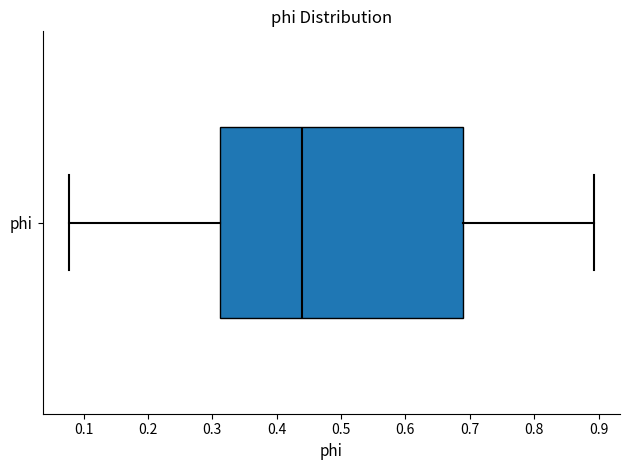

Read this box plot against the x-axis: the position of the median line, the range covered by the box, and the ends of both whiskers. The values are not printed on the chart, so give them approximately, as read against the axis.

median 0.44, box 0.31 to 0.69, whiskers 0.08 to 0.89